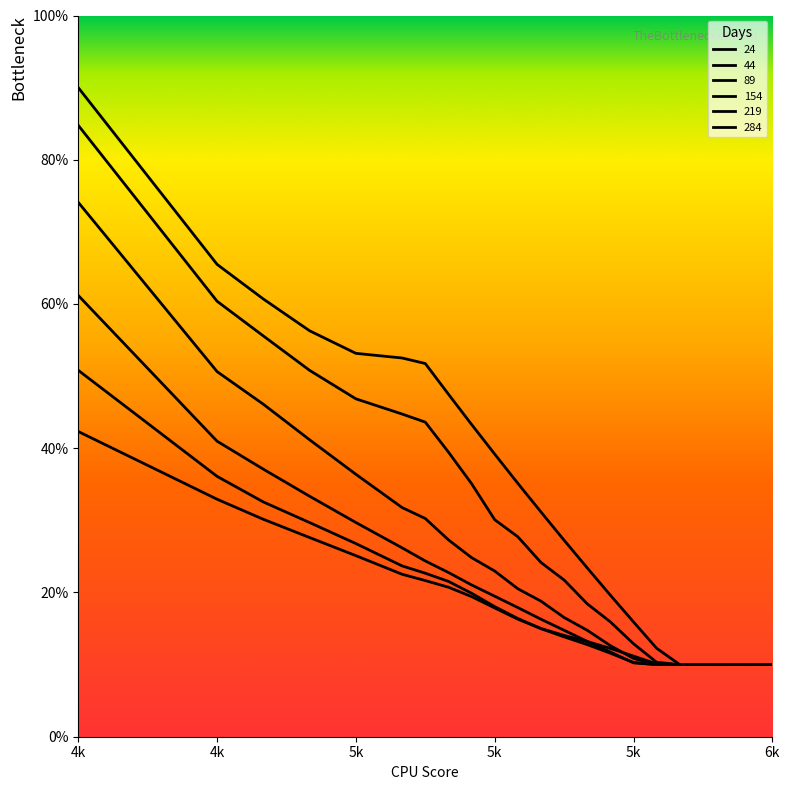

What are all the series names shown in the legend?

24, 44, 89, 154, 219, 284